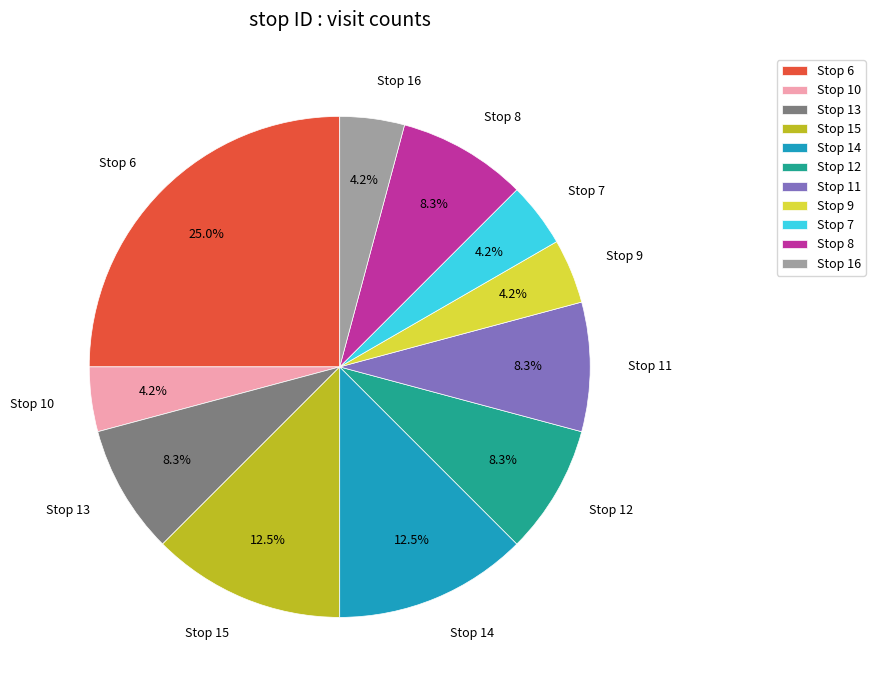

What percentage do Stop 8 and Stop 10 together represent?

12.5%